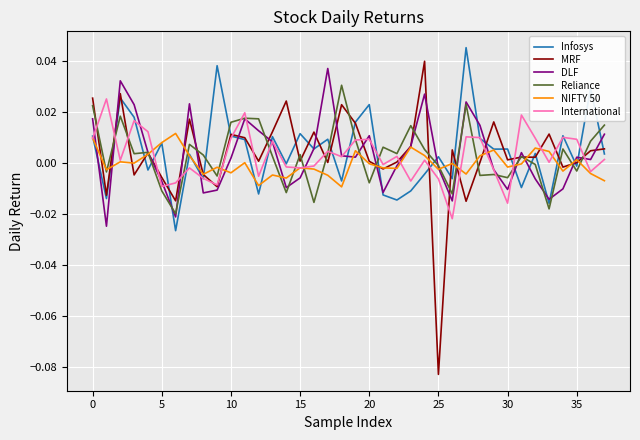

Which series has the widest spread of values?

MRF